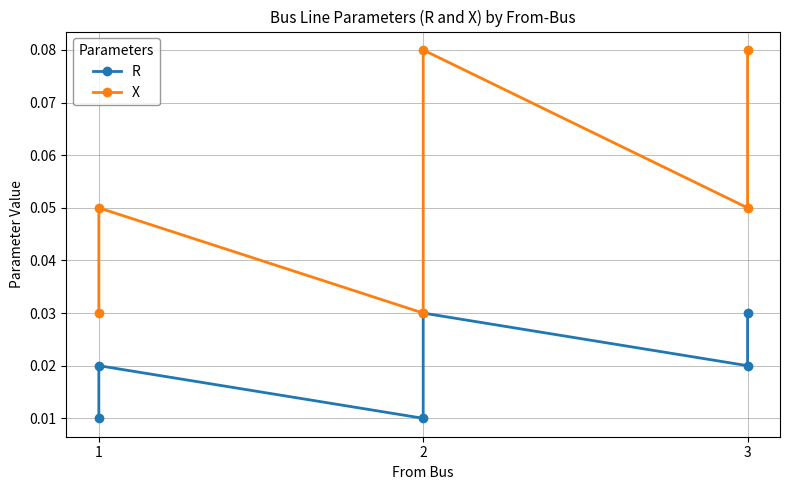

Does the chart have visible grid lines?

Yes